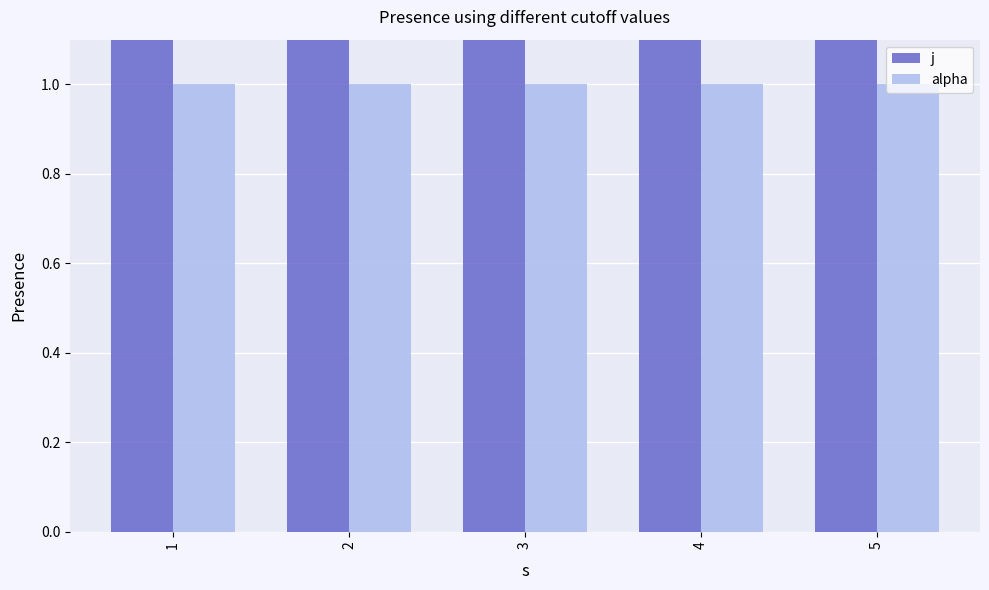

Which category has the lowest value across all series?

1